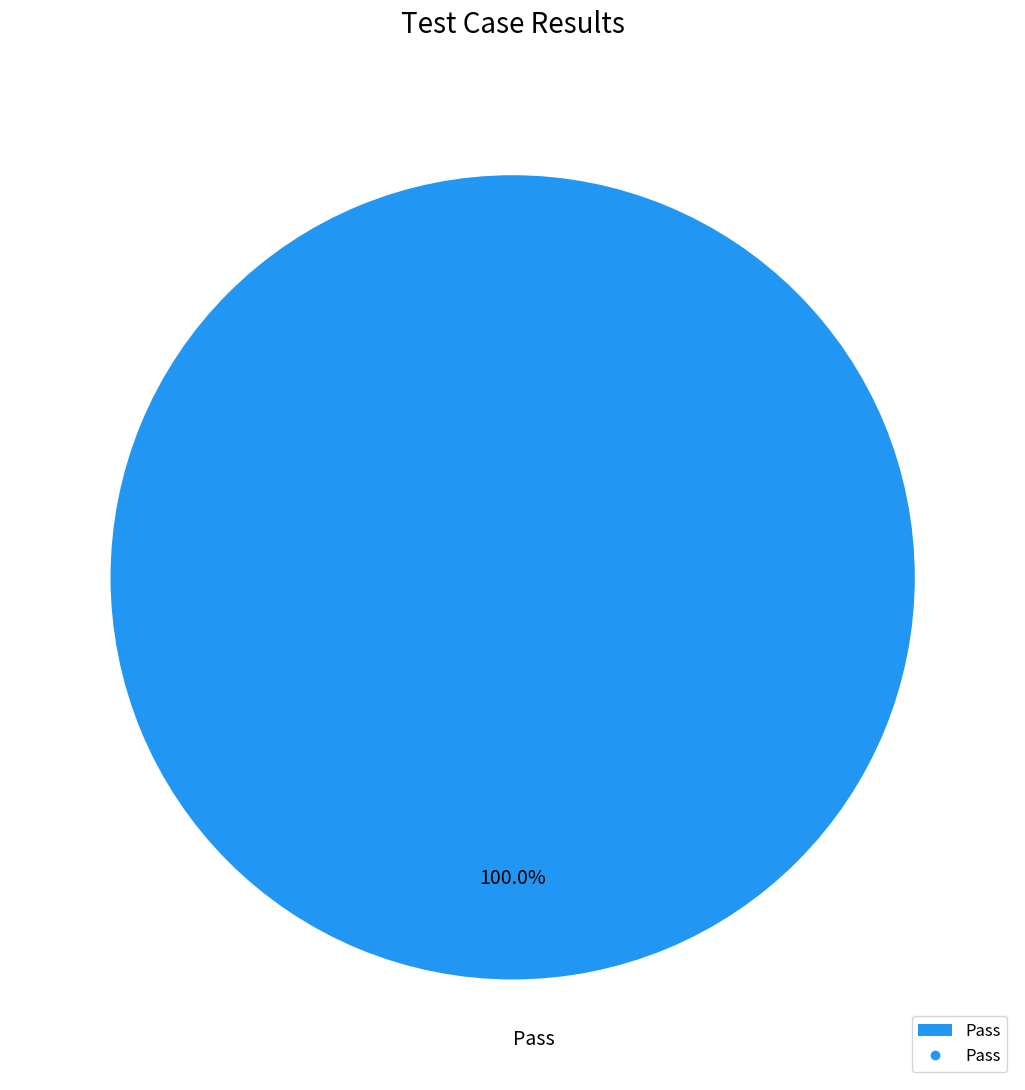

True or false: Pass accounts for 85% of the total.

False